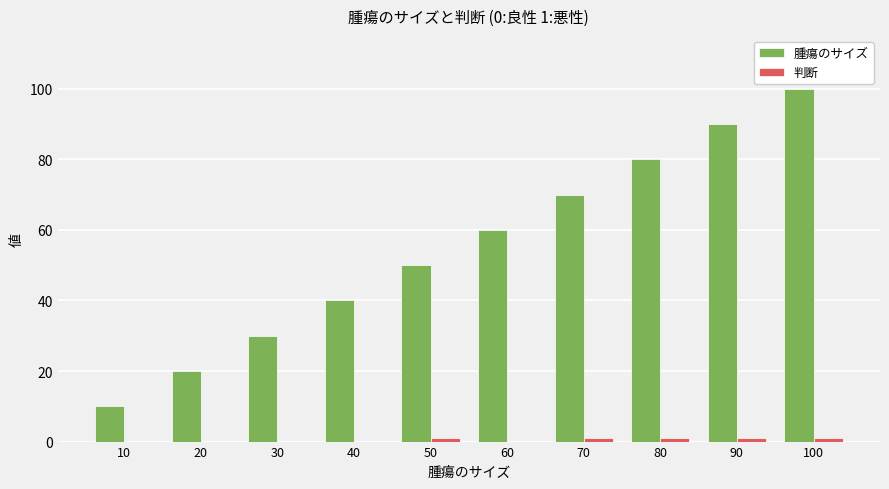

Which series changed the most between 80 and 100?

腫瘍のサイズ